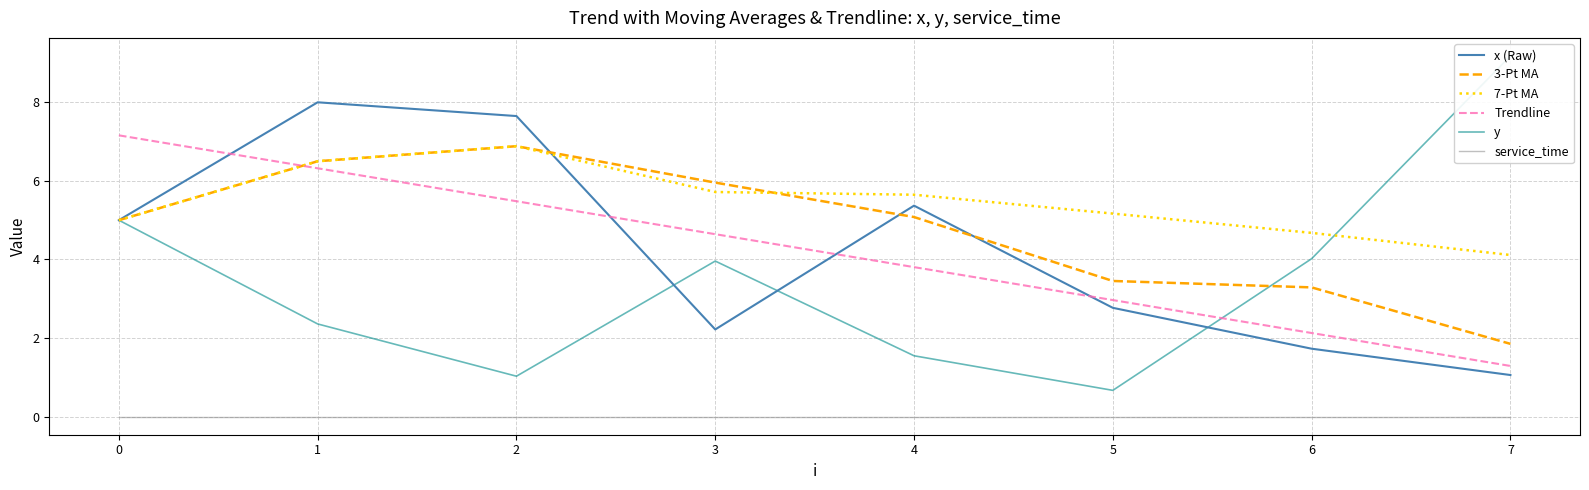

Where does the 3-Pt MA series first go above 5?

1